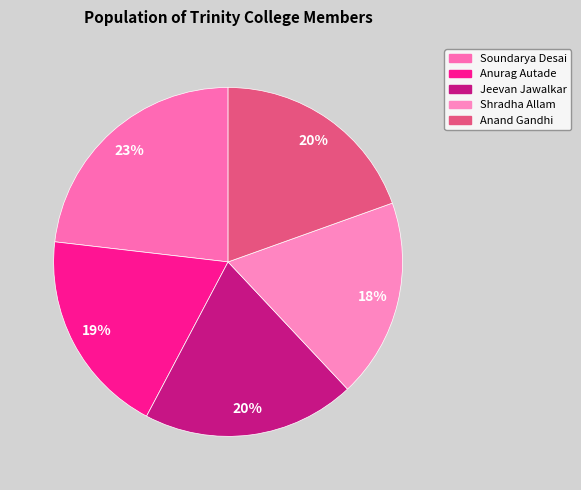

What percentage is NOT represented by Soundarya Desai?

76.8%